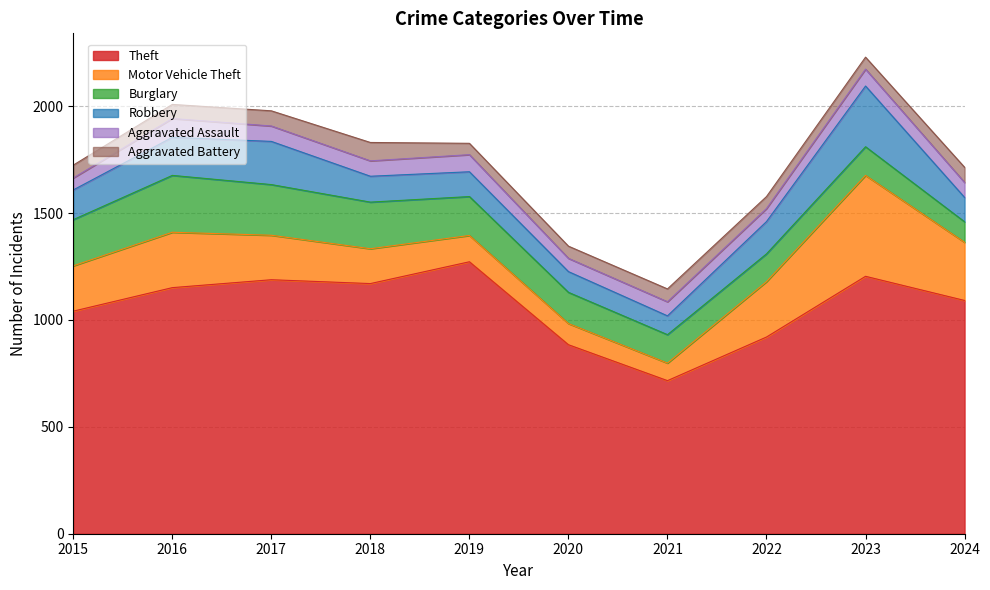

What is the average value of the Aggravated Battery series?

64